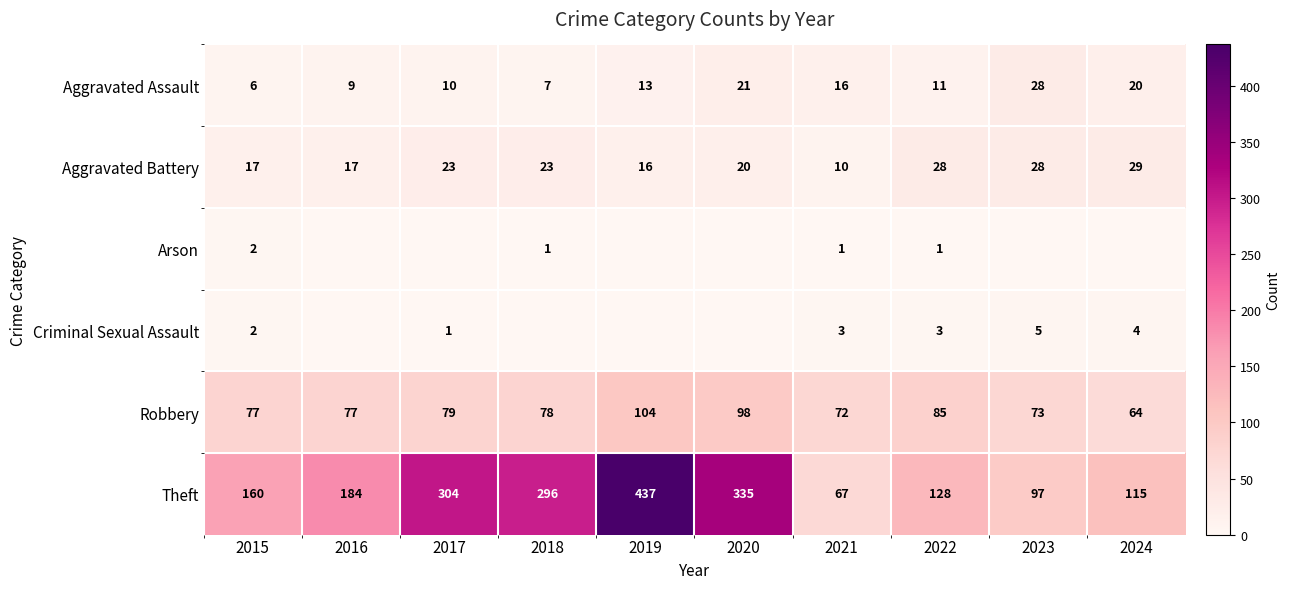

At 2022, list the series in order from smallest to largest.

Arson, Criminal Sexual Assault, Aggravated Assault, Aggravated Battery, Robbery, Theft